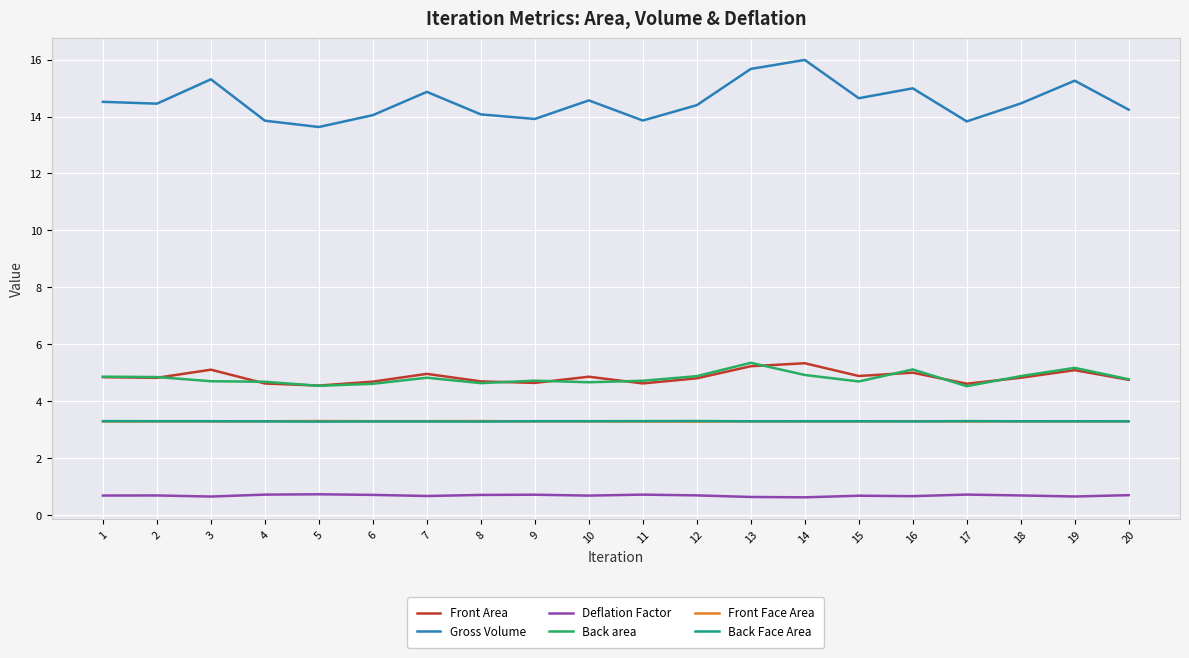

Is it true that Front Face Area equals 2.1 at 7?

False